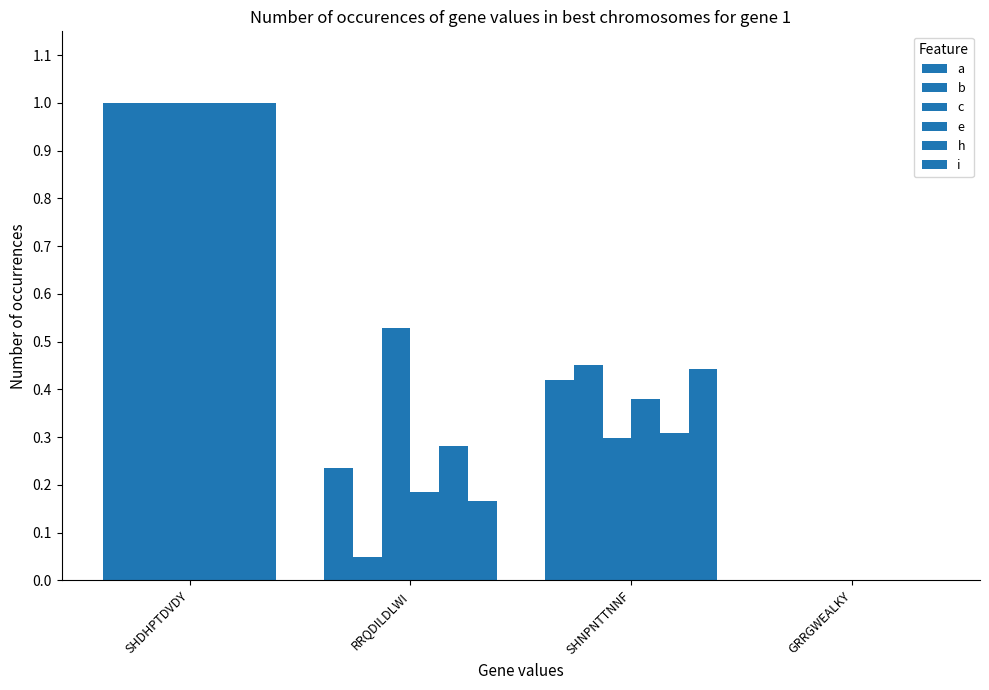

At which category does the chart reach its minimum across all series?

GRRGWEALKY